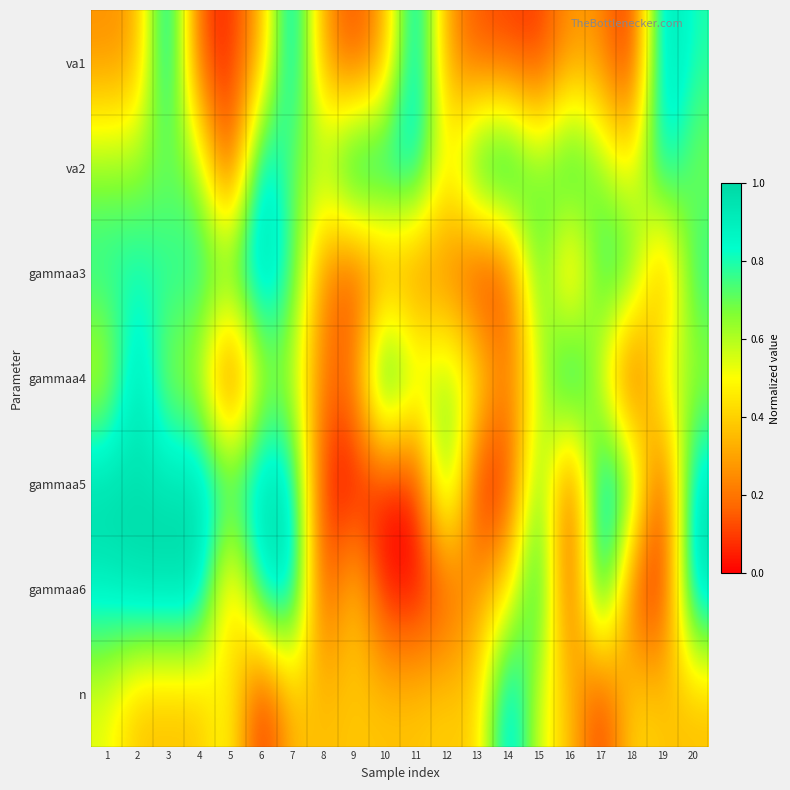

Which series has the widest spread of values?

va1